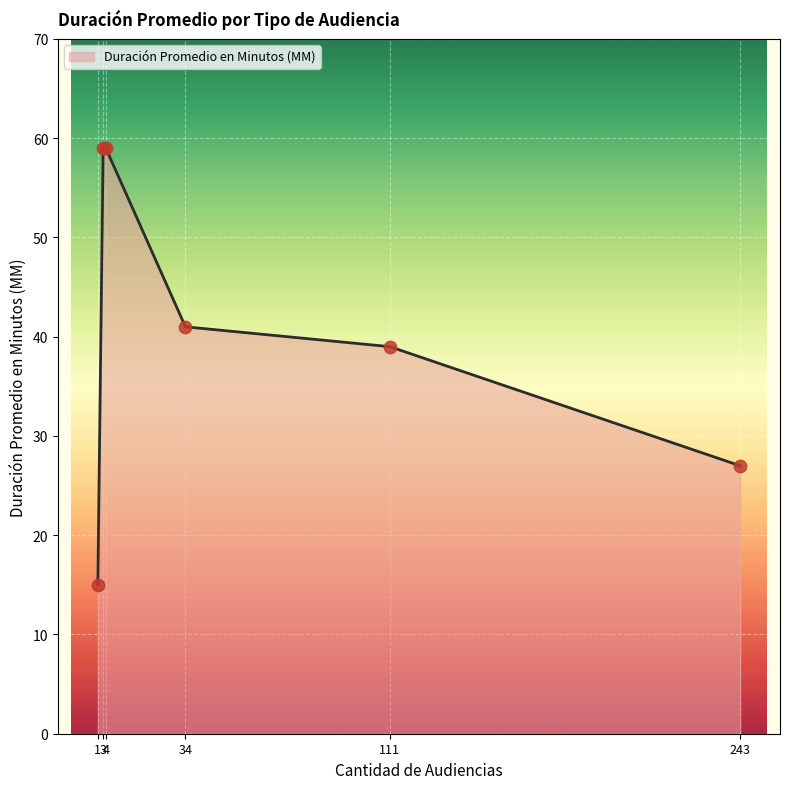

What is the greatest value displayed?

59